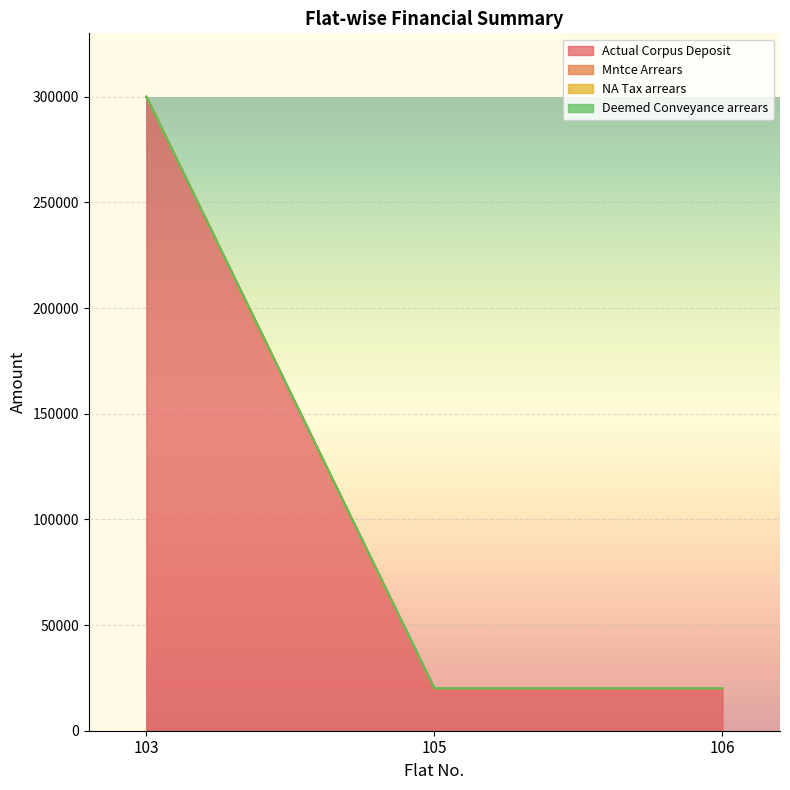

What is the total value across all series at 103?

300006